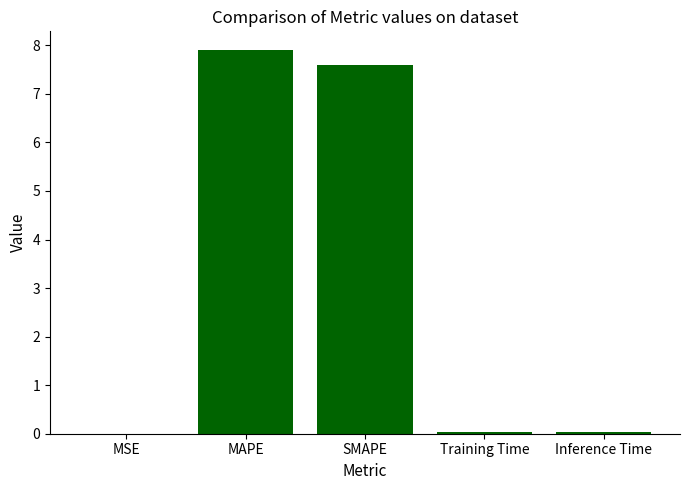

Read the value at SMAPE.

7.6